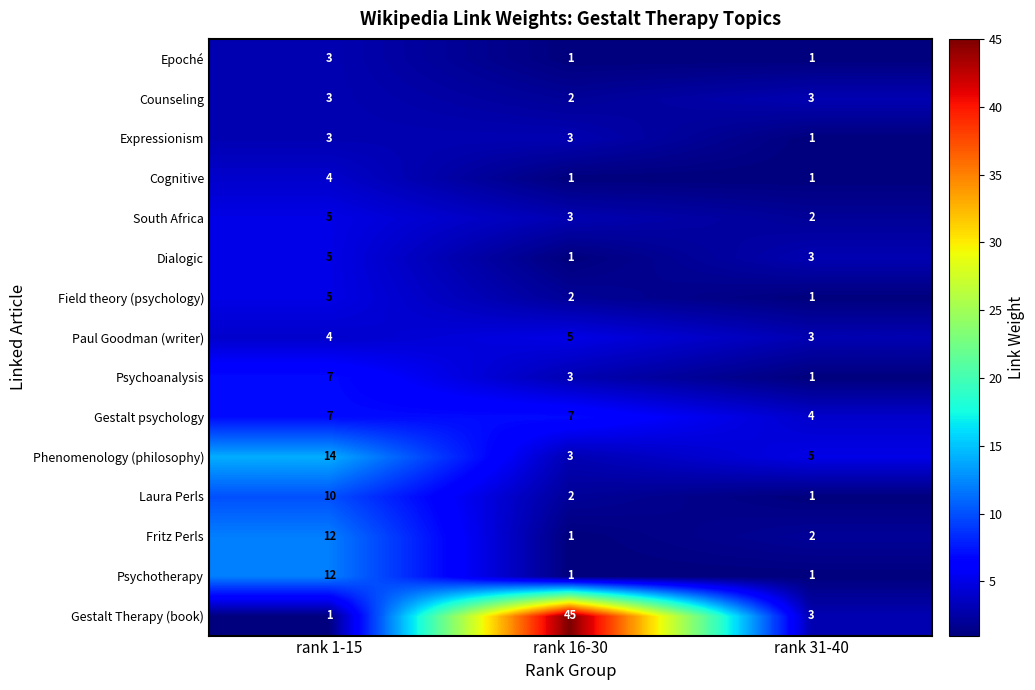

What is the greatest value displayed?

45